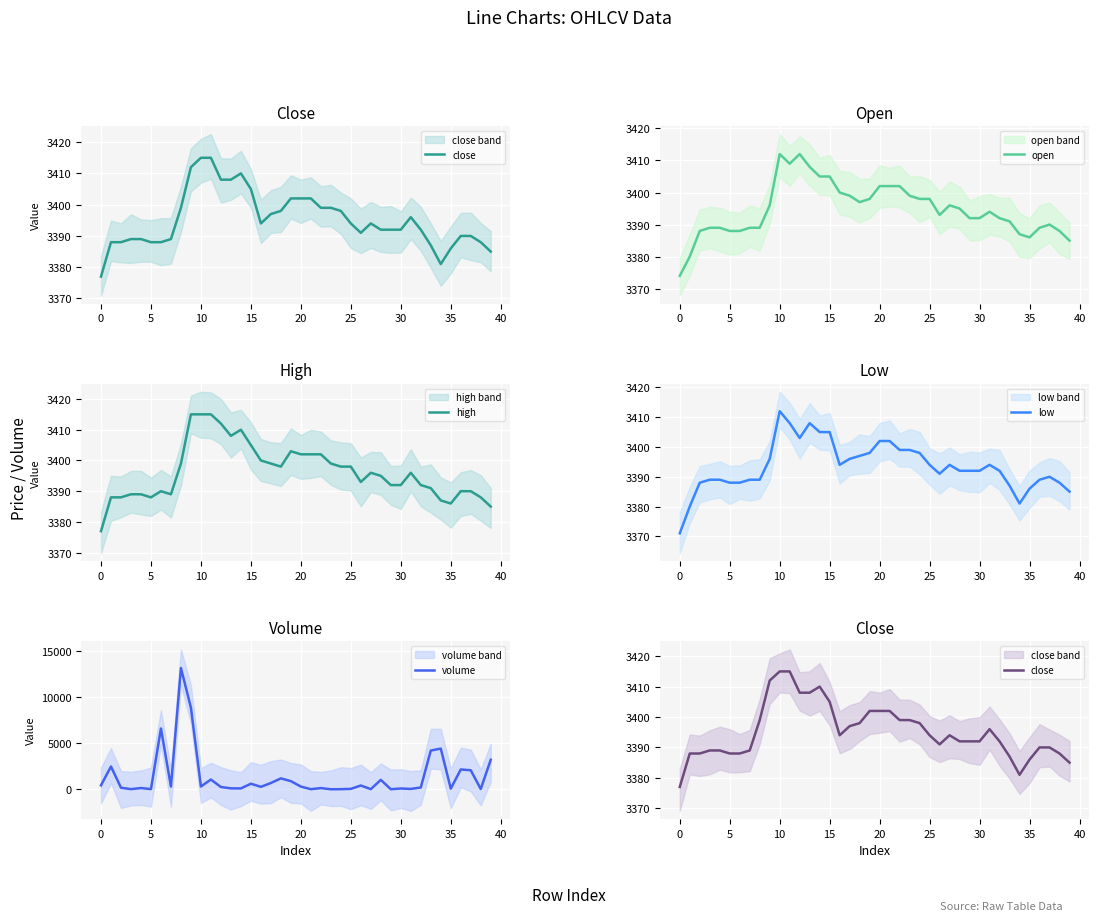

Which has a higher value, 34 or 31?

31